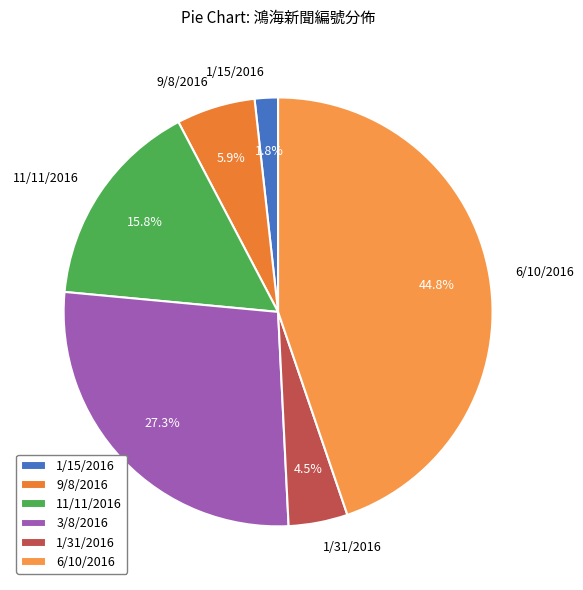

Does 3/8/2016 represent more than half of the total?

No